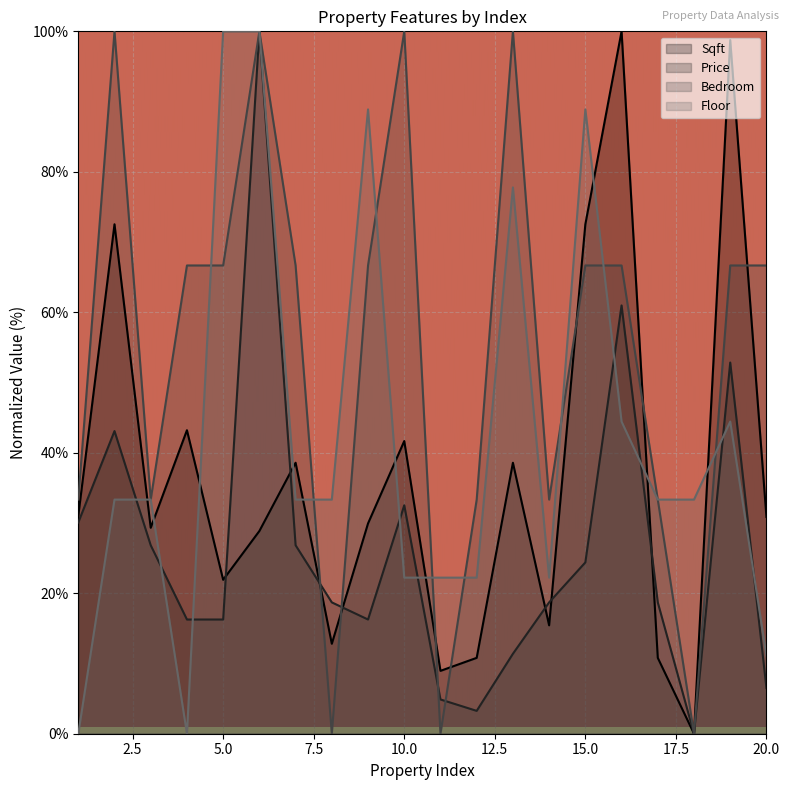

Rank the series by their average value, from lowest to highest.

Price, Sqft, Floor, Bedroom